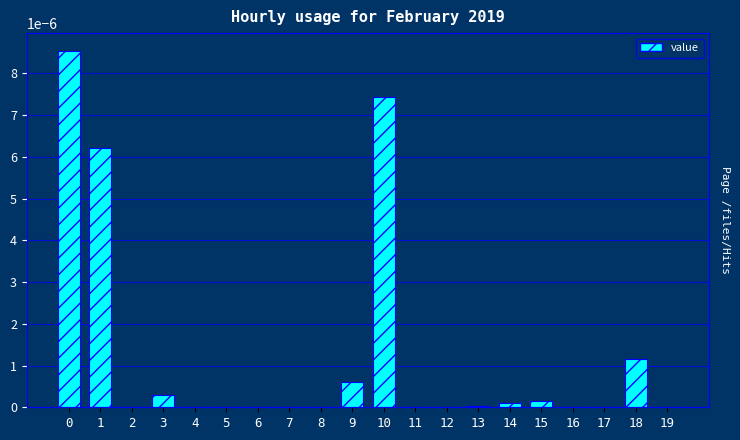

The value at 5 is 0.0. True or false?

True